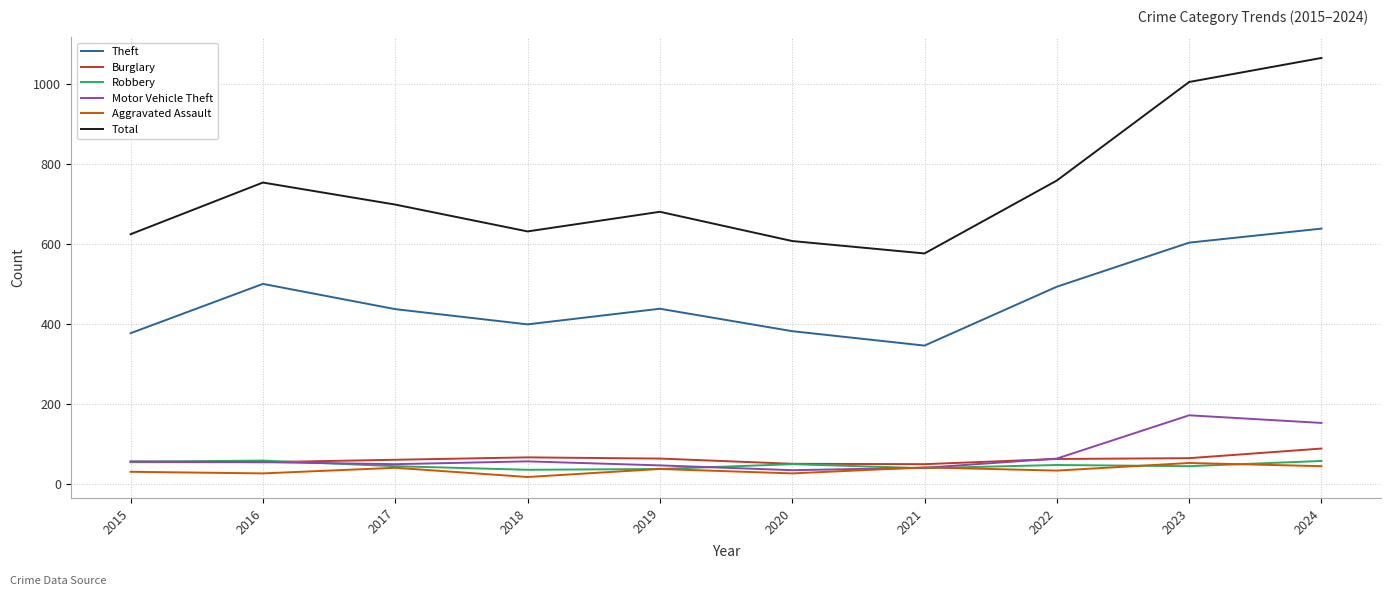

Is it true that Robbery equals 50 at 2020?

True